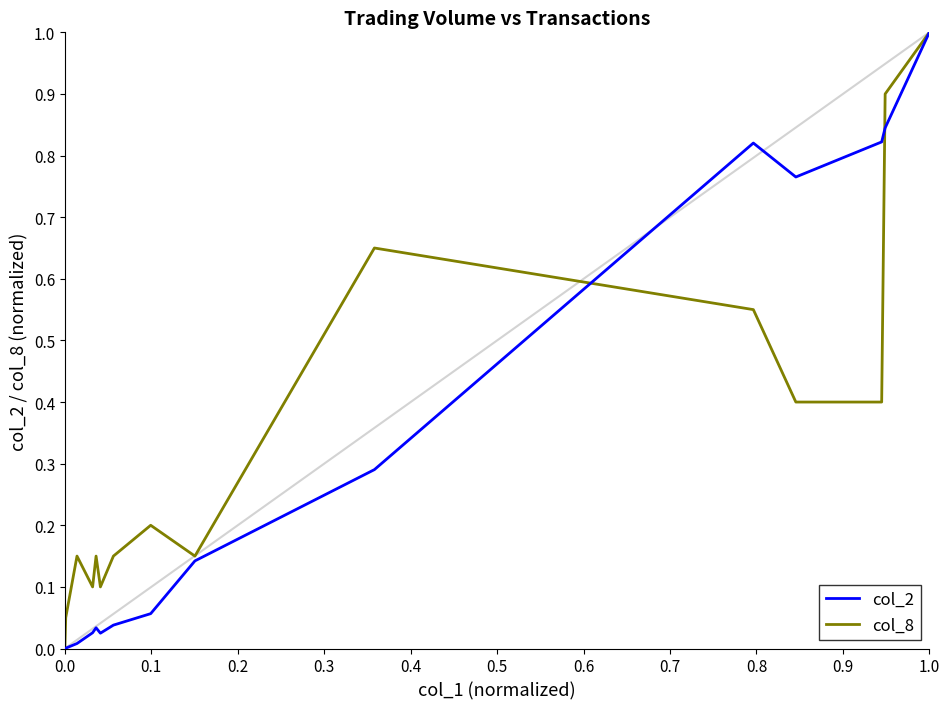

How many intersections are there between col_2 and col_8?

2